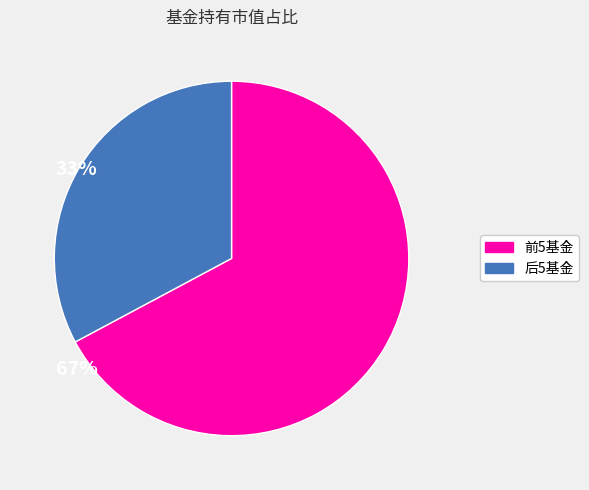

Does any single category account for the majority?

Yes